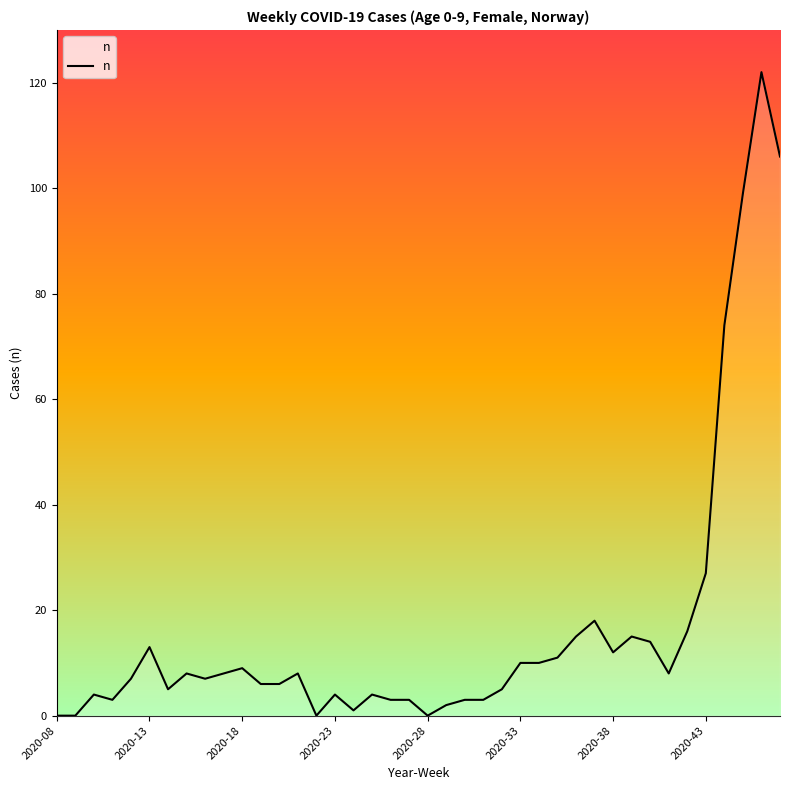

What is the difference between the maximum and minimum values?

122